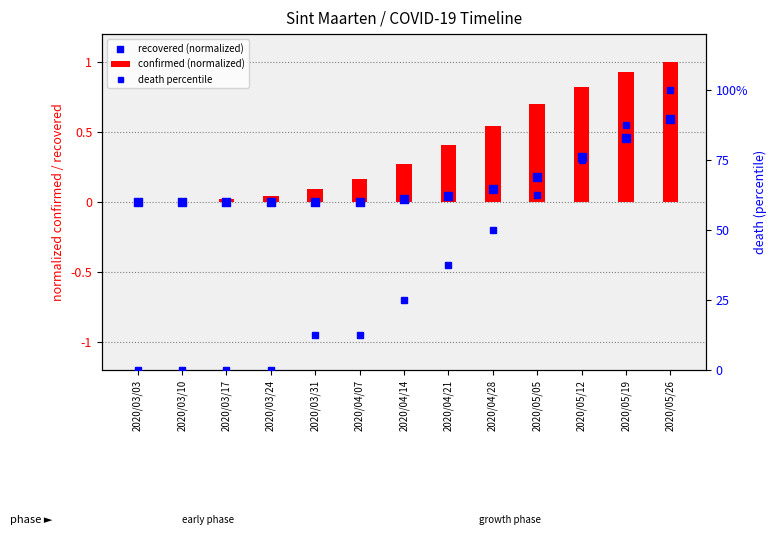

Which series has the largest total across all categories?

death percentile